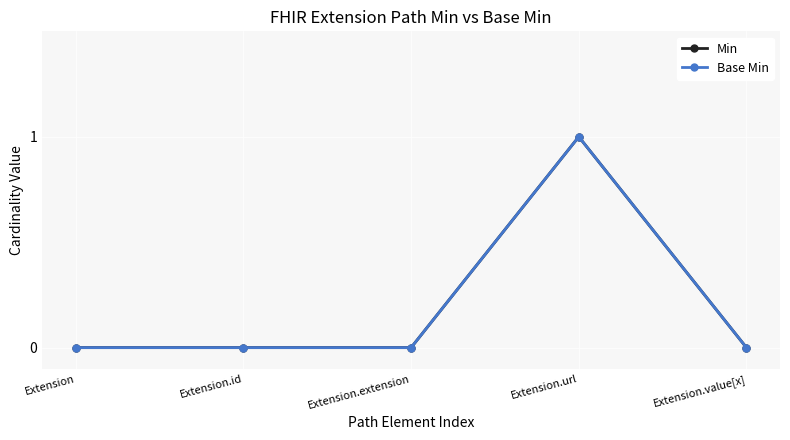

How many lines are shown in the chart?

2